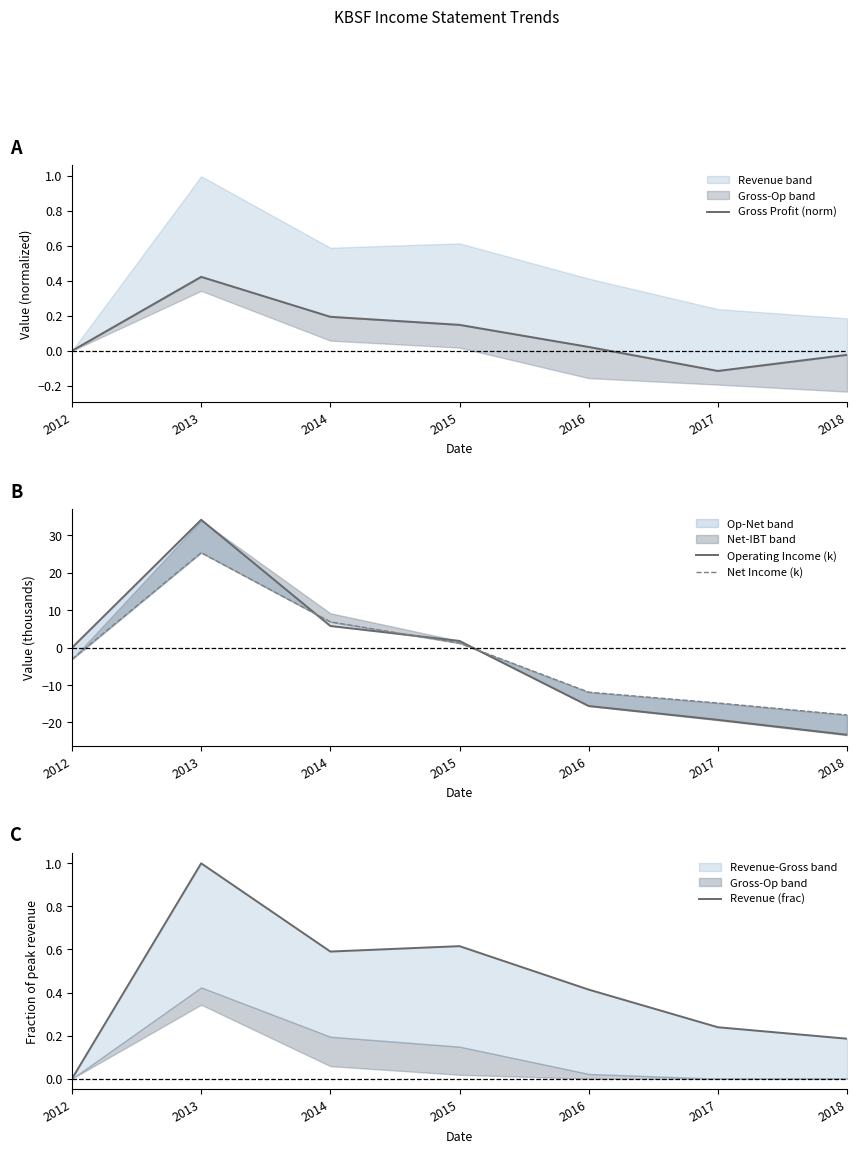

At which category does Gross Profit (norm) reach its first local peak?

2013